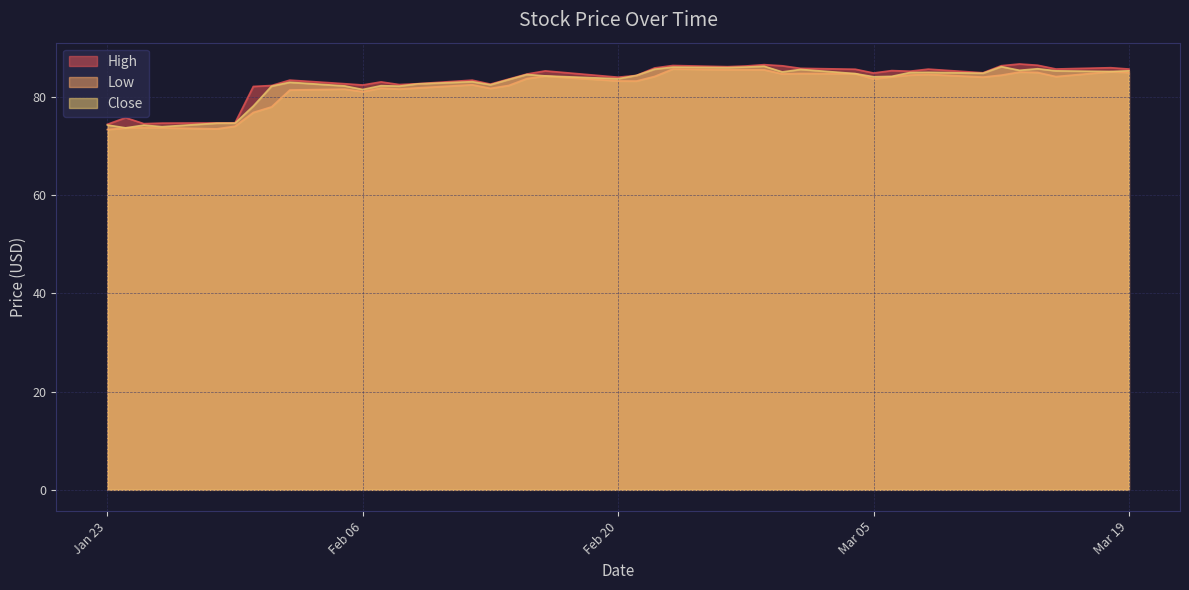

Where is the first local maximum for Close?

2024-01-25